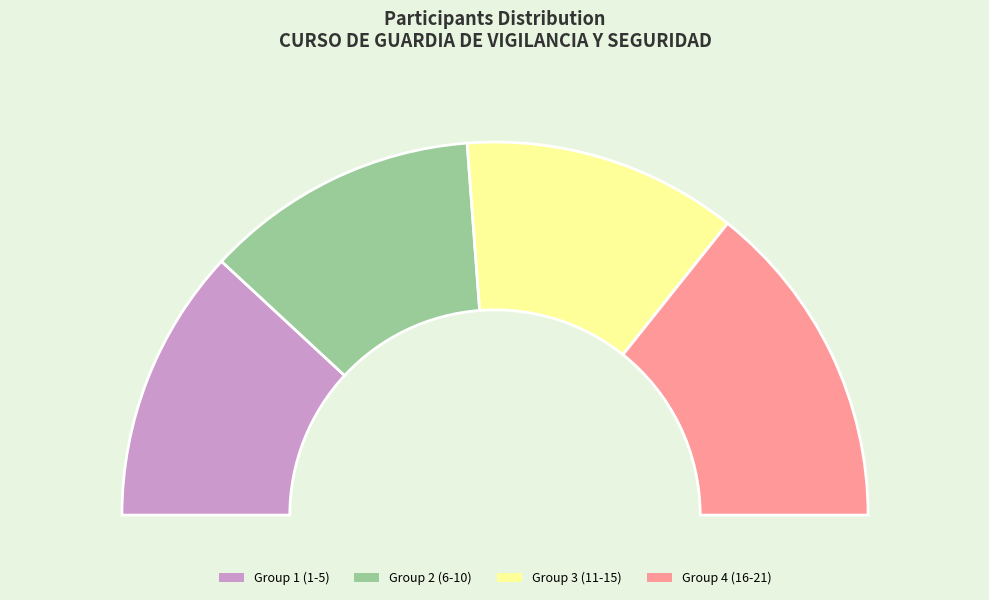

True or false: ANCHAGUANO OSIÑA ALEX FERNANDO accounts for 11% of the total.

False